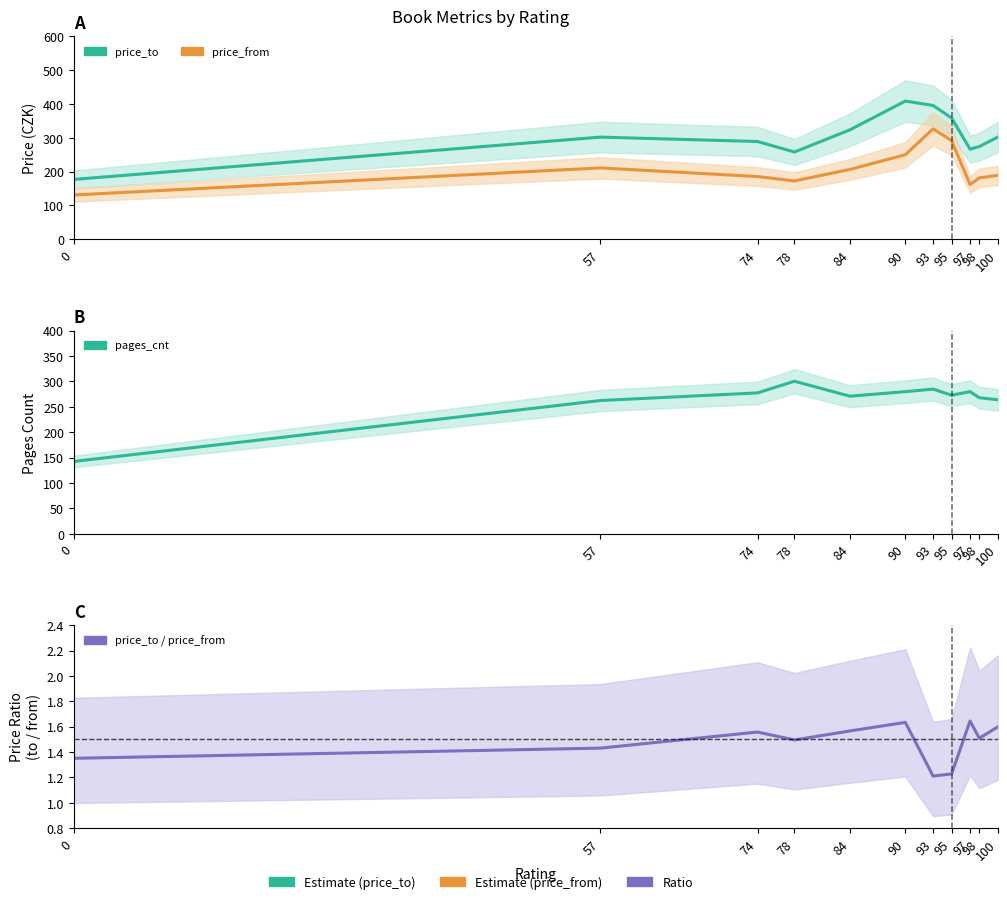

What is the sum of all price_to / price_from values?

16.2